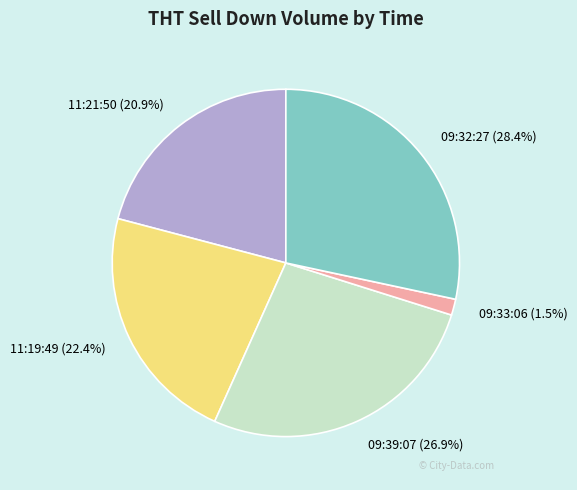

Which category has the biggest portion of the pie?

09:32:27